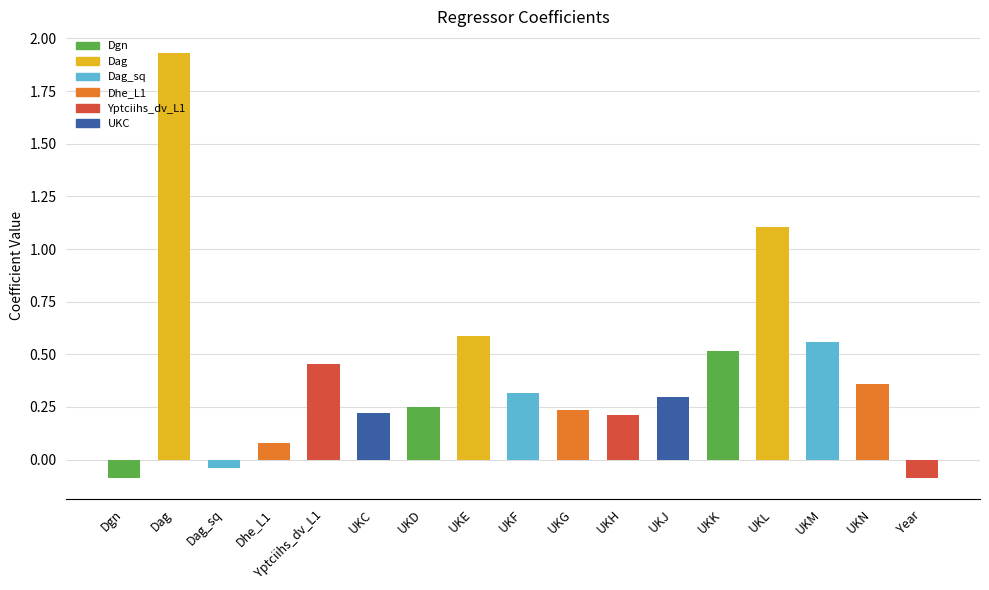

What is the change in value from Dhe_L1 to UKK?

+0.4